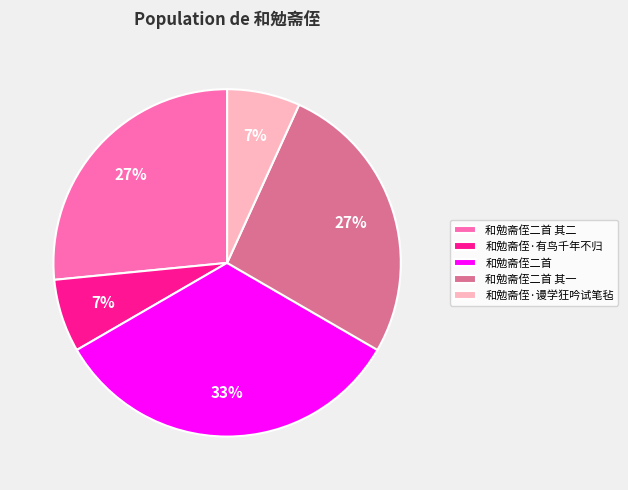

Is it true that 和勉斋侄二首 is 39% of the pie?

False